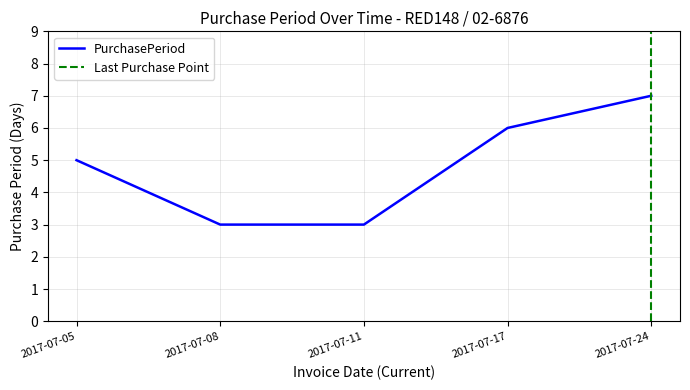

Rank the categories by value from highest to lowest.

2017-07-24, 2017-07-17, 2017-07-05, 2017-07-08, 2017-07-11